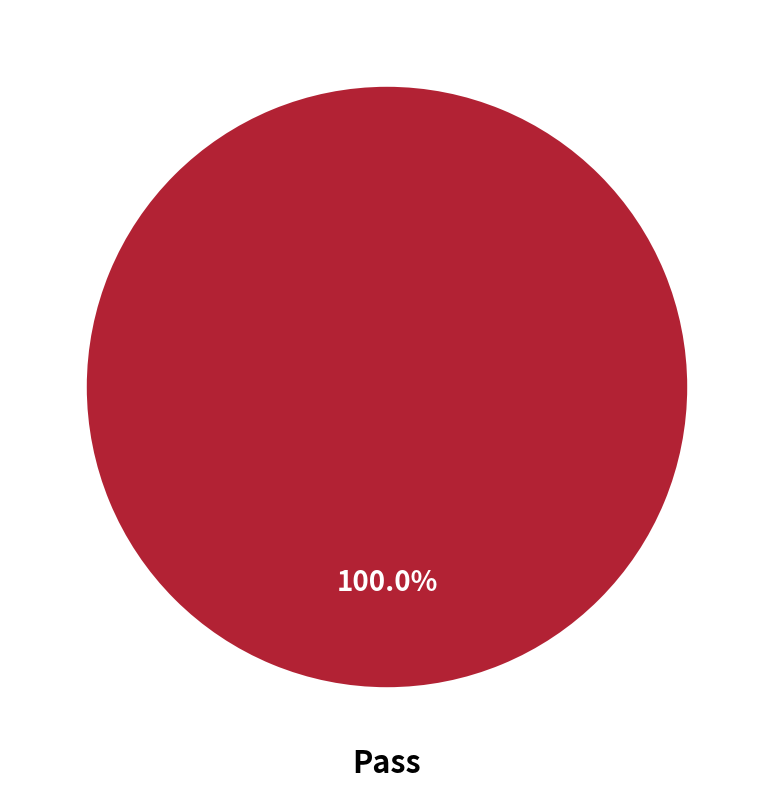

Does Pass represent more than half of the total?

Yes